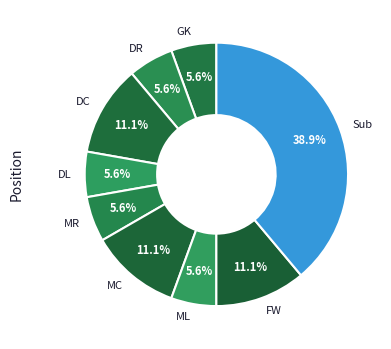

How many slices are in this pie chart?

9